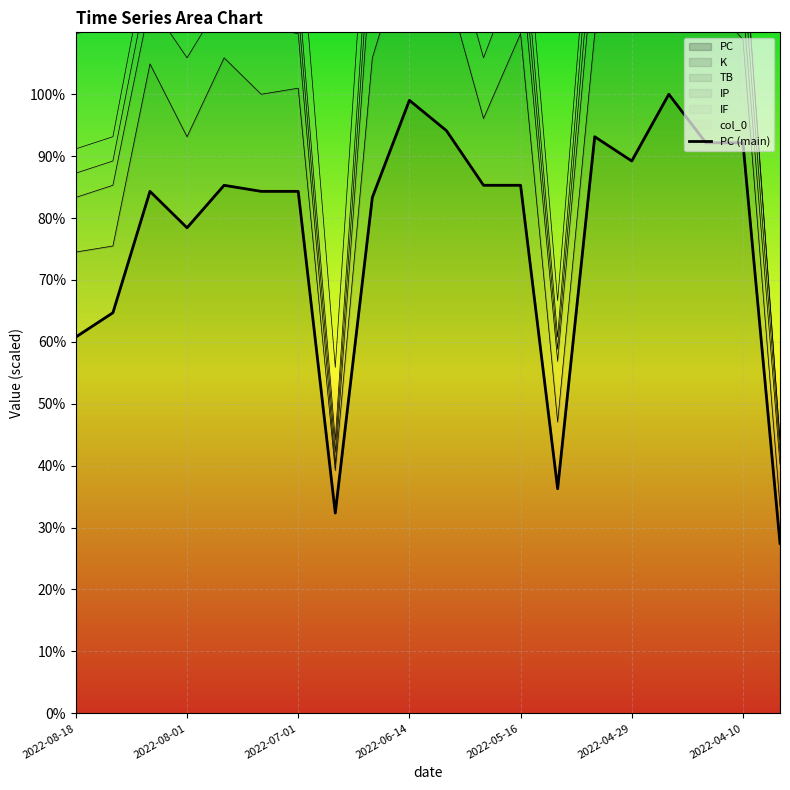

The value of PC at 2022-05-16 is 141.1. True or false?

False